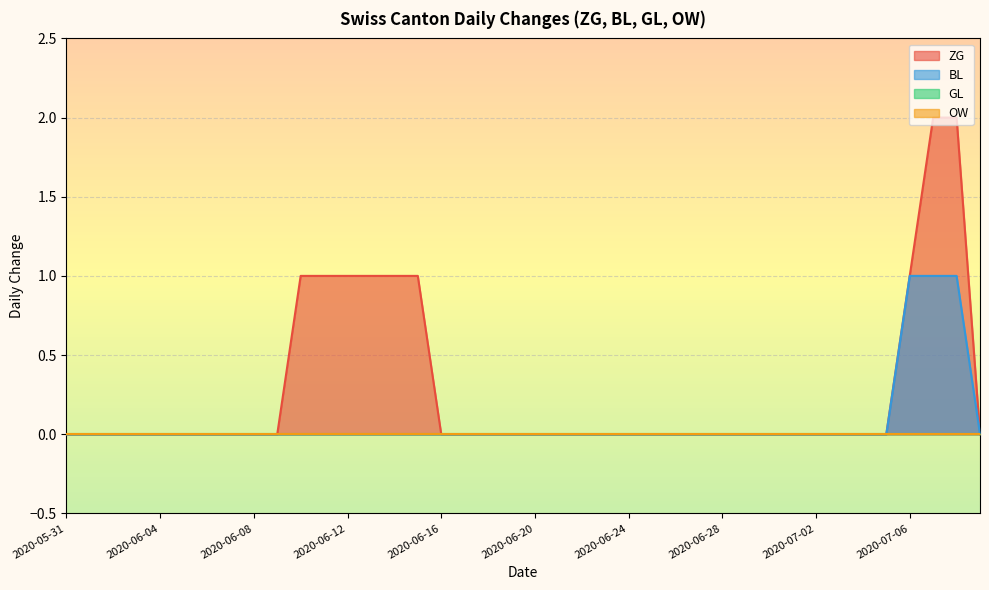

True or false: BL and ZG intersect in this chart.

False